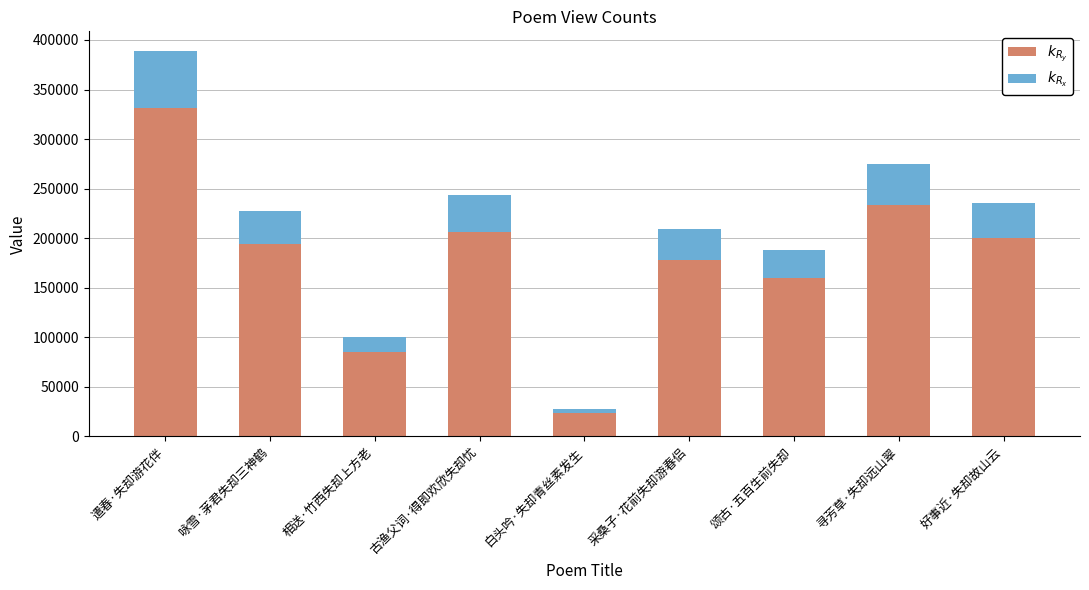

What is the total value across all series at 古渔父词·得即欢欣失却忧?

243180.0